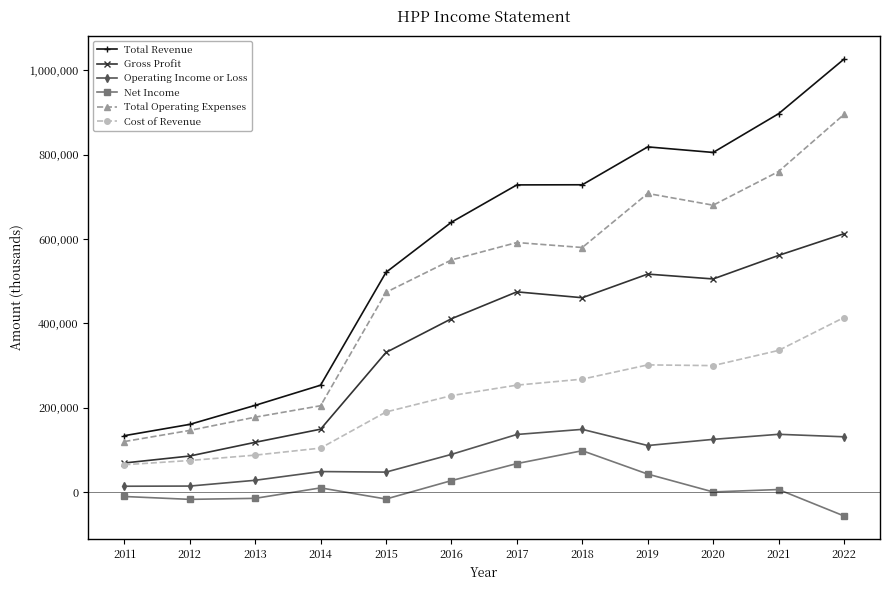

Does the chart display data point markers on the line(s)?

Yes